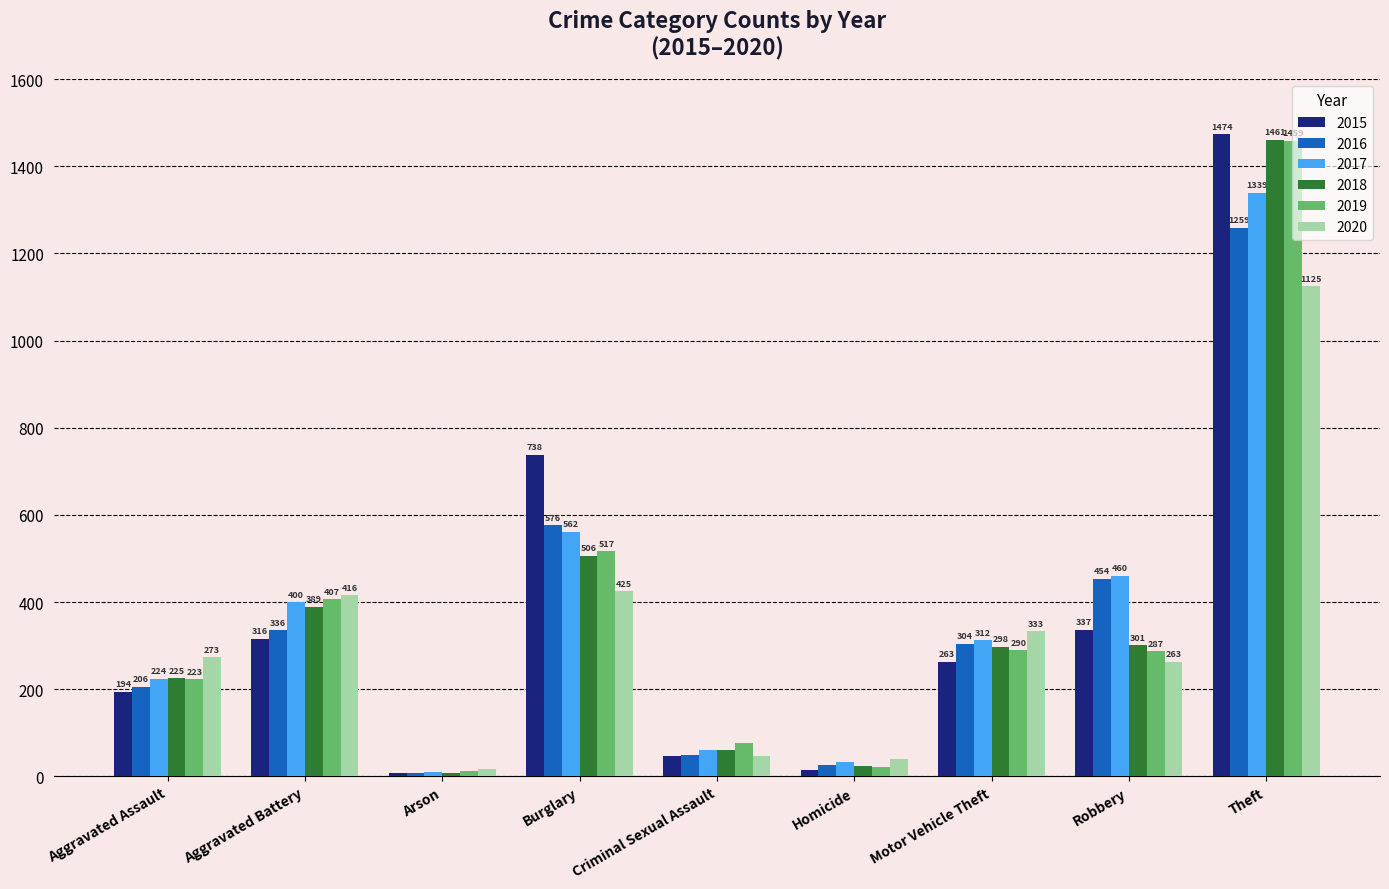

Between Aggravated Battery and Criminal Sexual Assault, which series saw the biggest shift?

2020